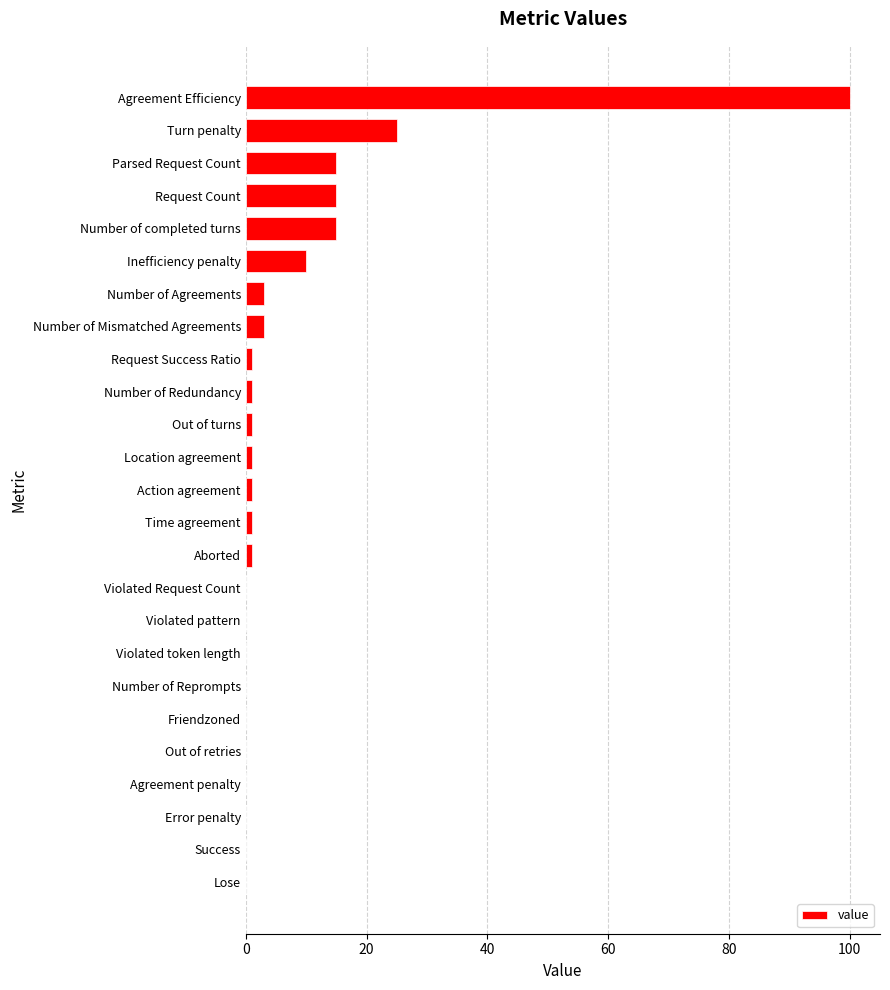

The chart shows a value of 0 at Violated pattern. True or false?

True